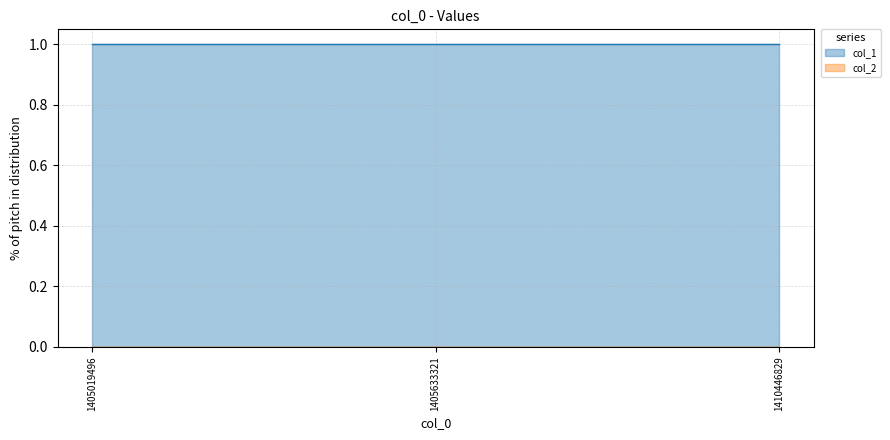

Reading left to right, list all the values displayed in this chart.

col_1: 1	1	1
col_2: 0	0	0